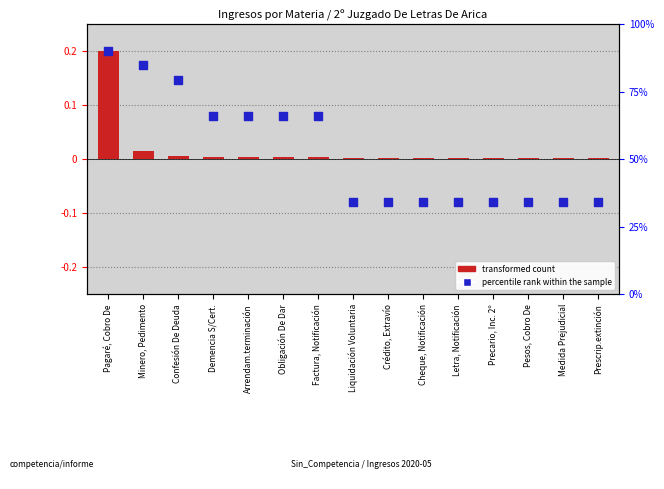

At which category is the sum across all series the highest?

Pagaré, Cobro De